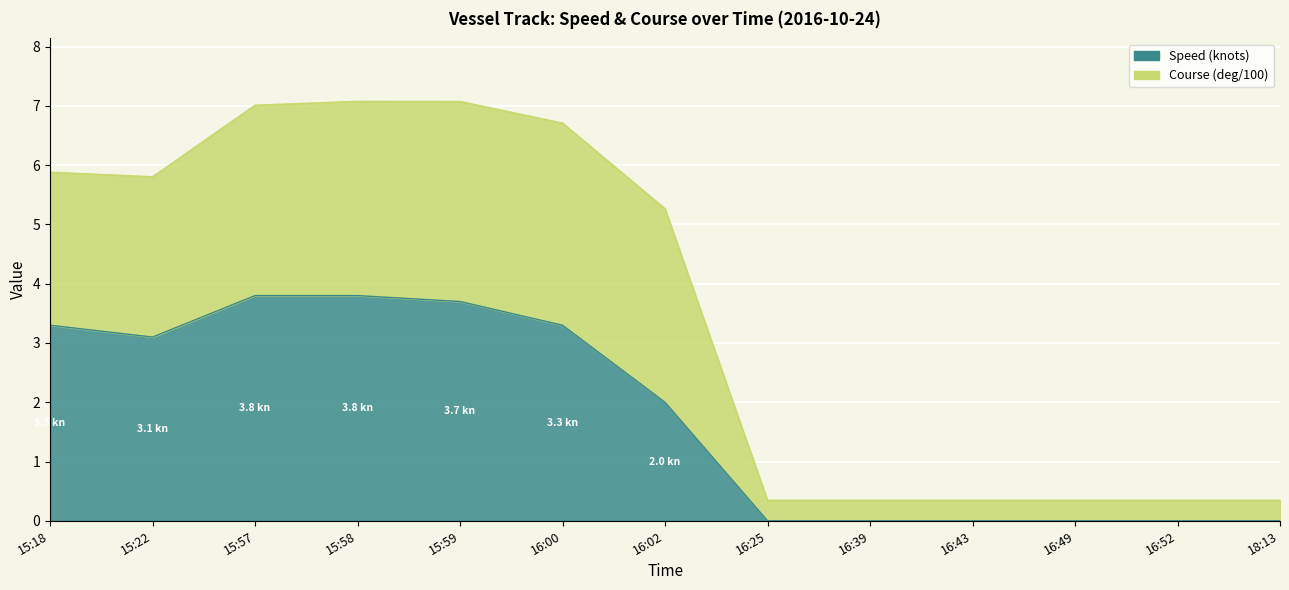

What is the value of the Course (deg/100) point at the 8th from the left?

0.3